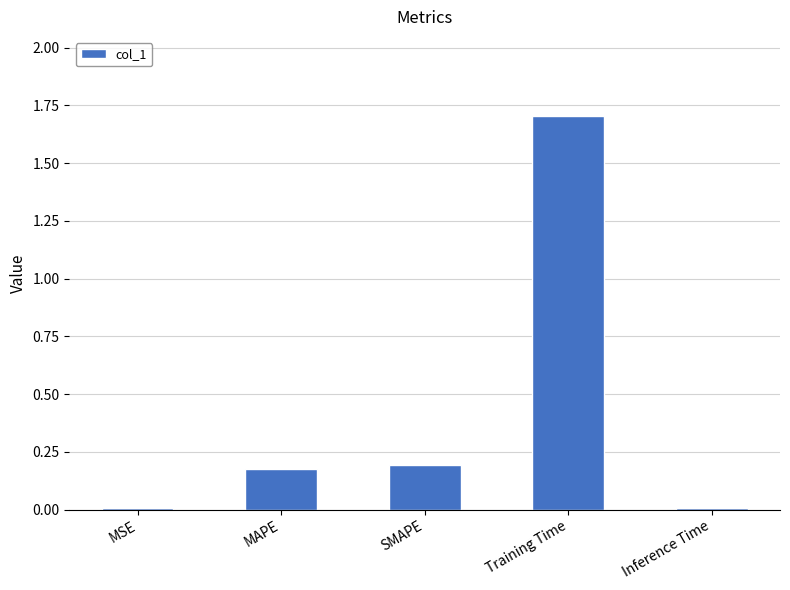

What is the greatest value displayed?

1.7